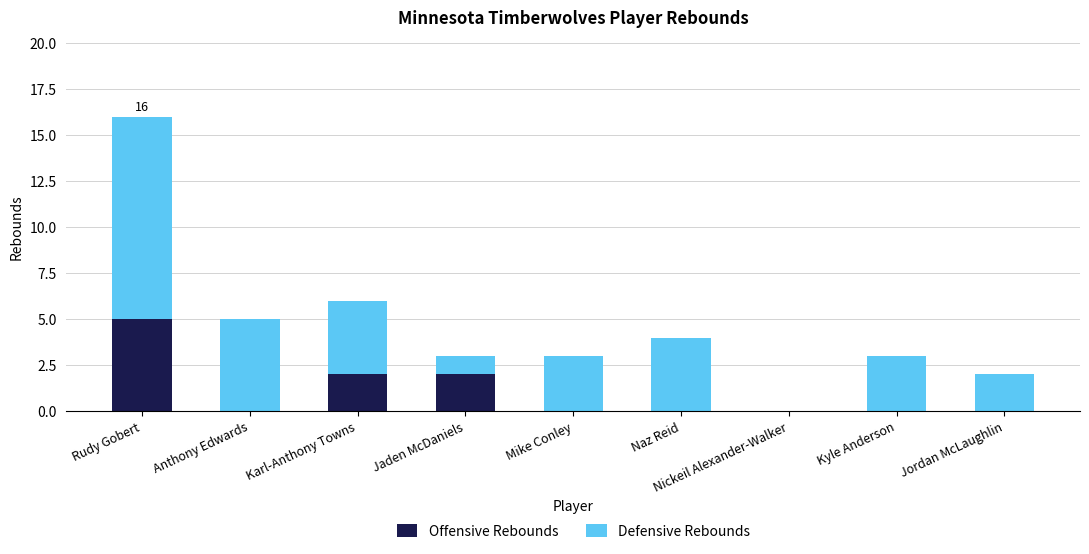

Does the chart contain stacked bars?

Yes